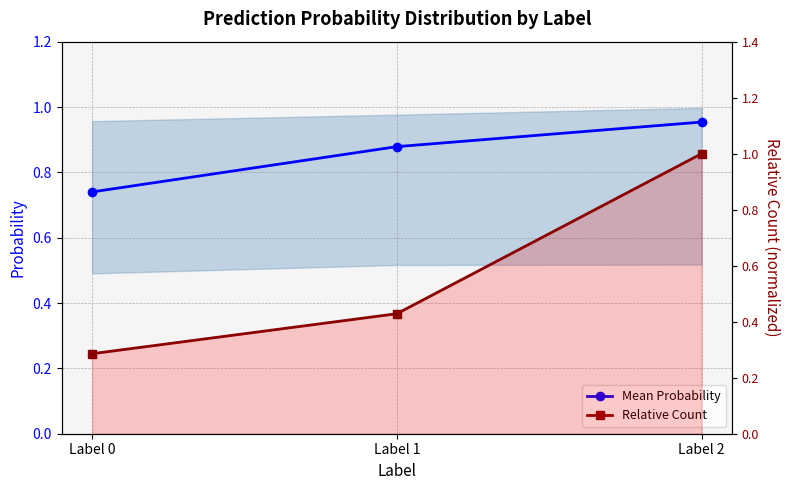

What is the minimum value shown in the chart?

0.3